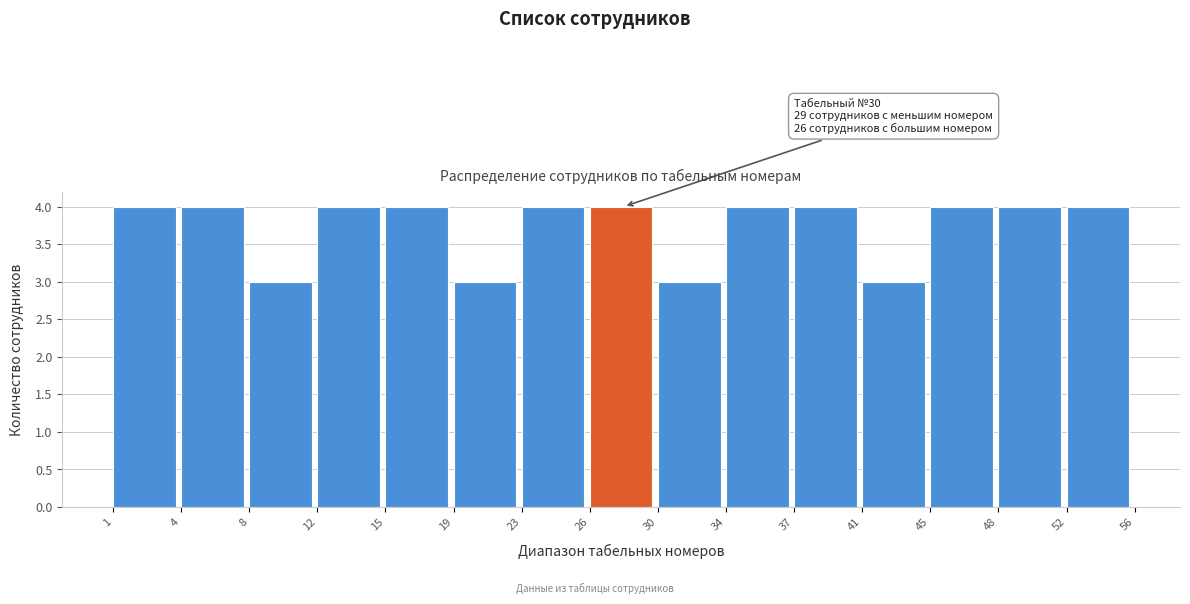

Reading left to right, extract all data points from this chart.

4	4	3	4	4	3	4	4	3	4	4	3	4	4	4